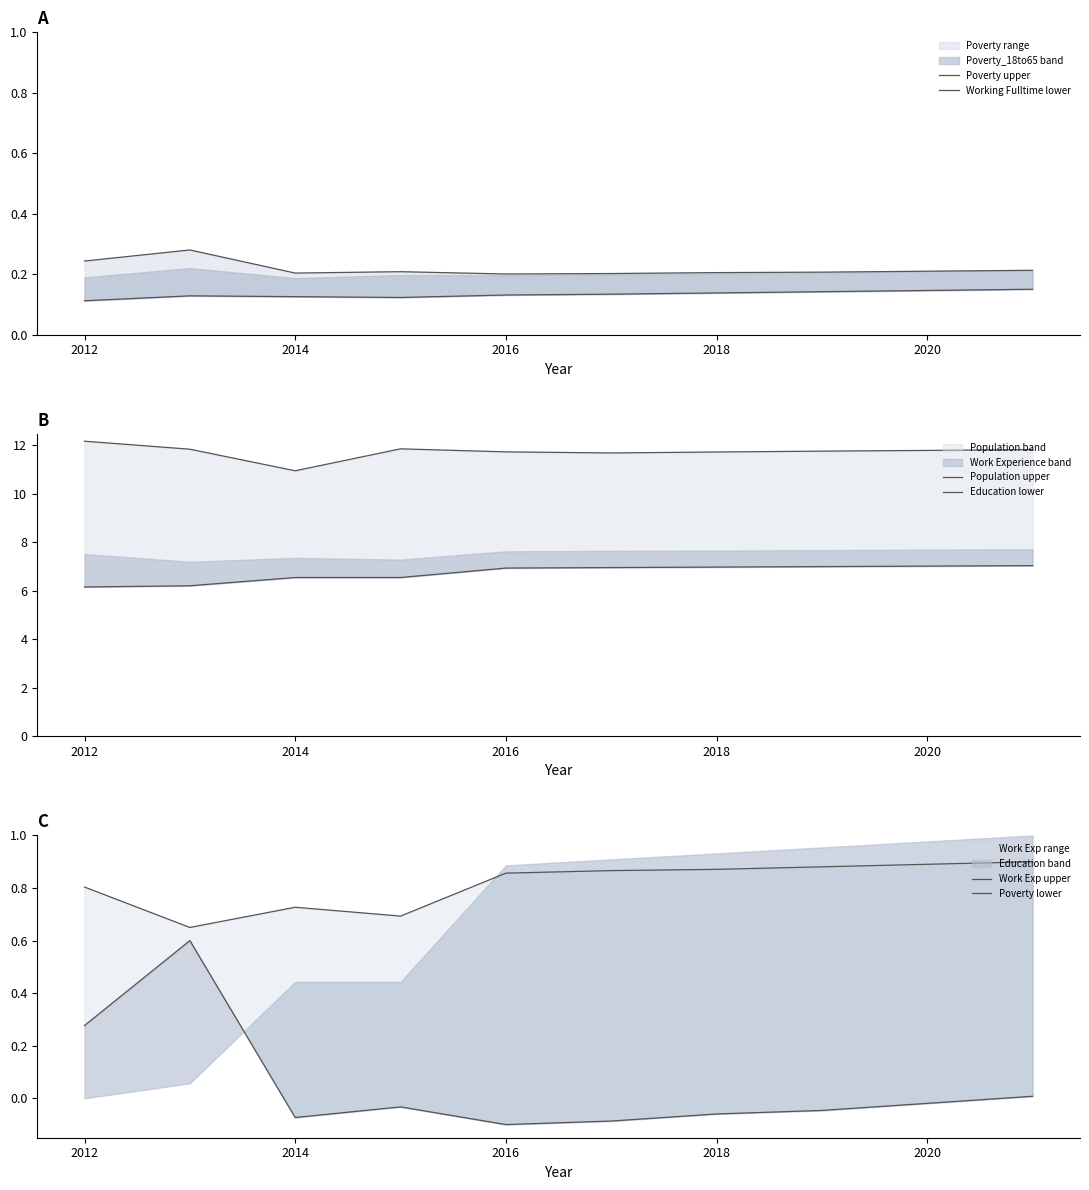

List the series in order of their peak value, lowest first.

Working Fulltime lower, Poverty upper, Poverty lower, Work Exp upper, Education lower, Population upper